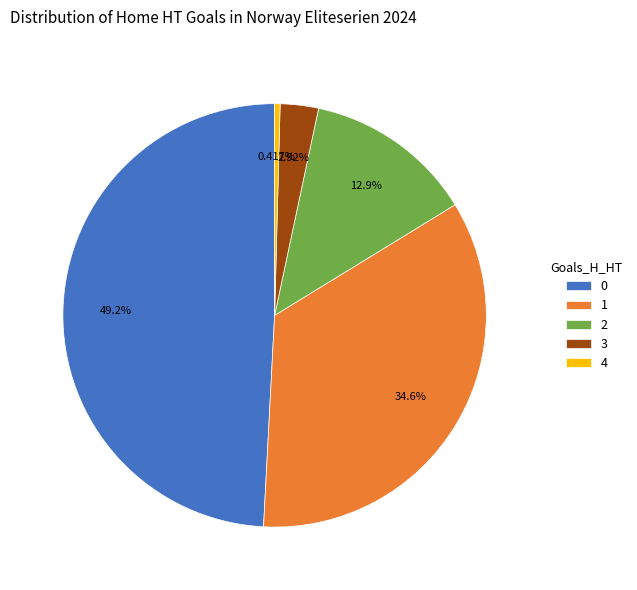

Is there a majority slice in this chart?

No